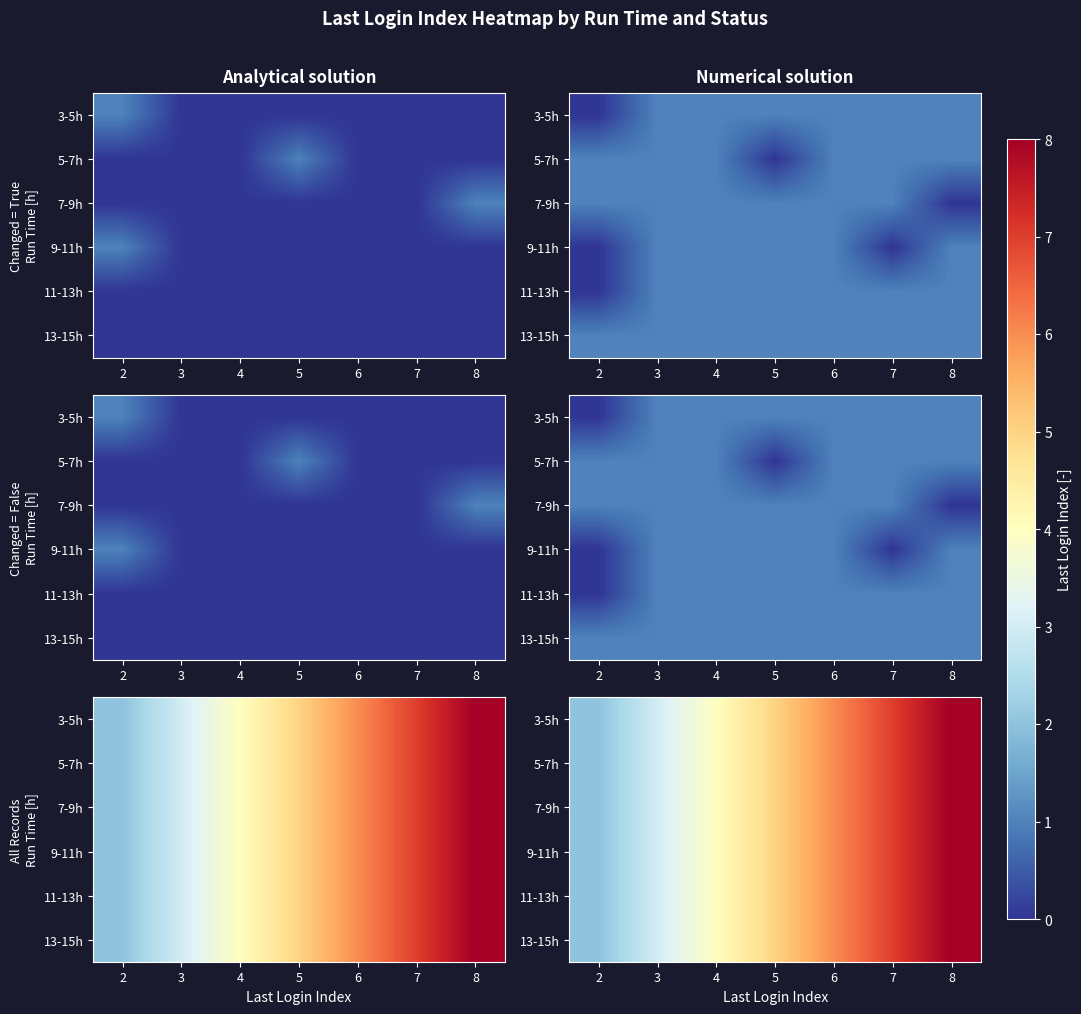

The value of 9-11h at 6 is 4. True or false?

False